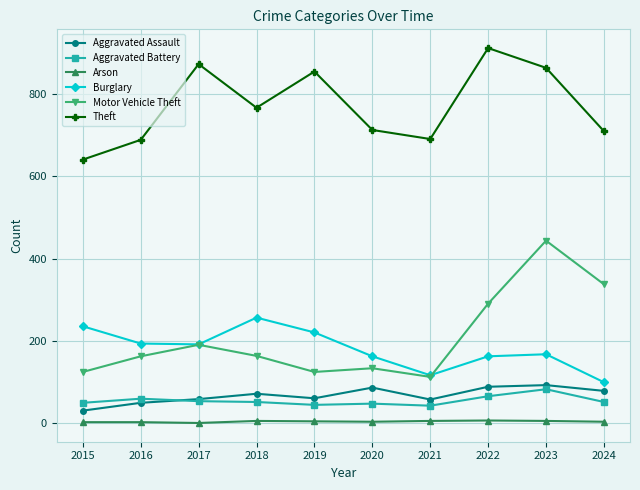

How many lines are shown in the chart?

6